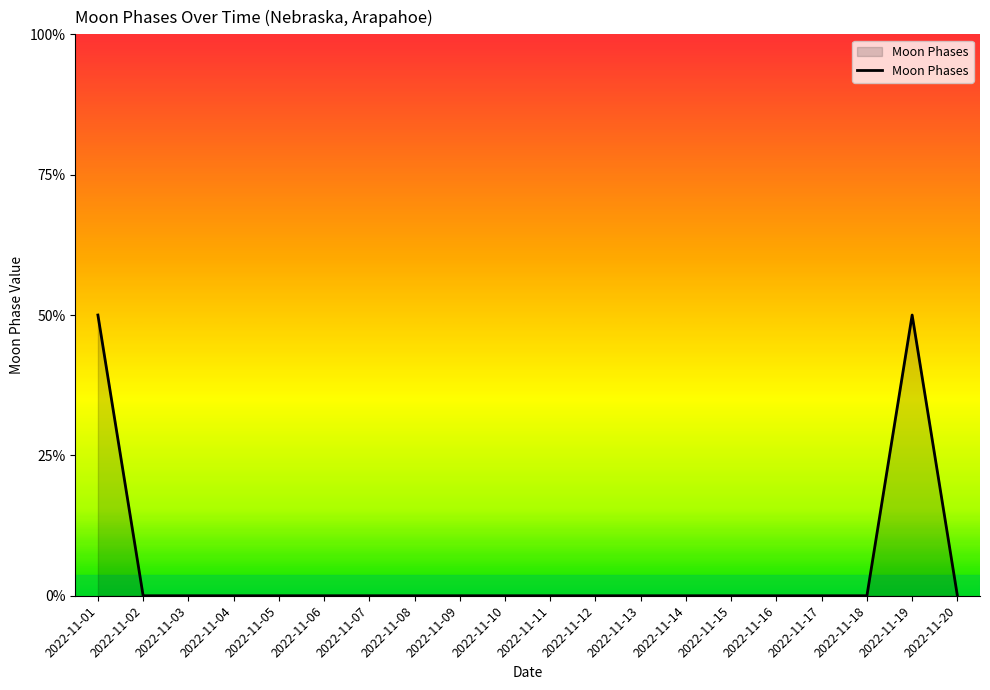

Count the values in the range 0 to 1.

18